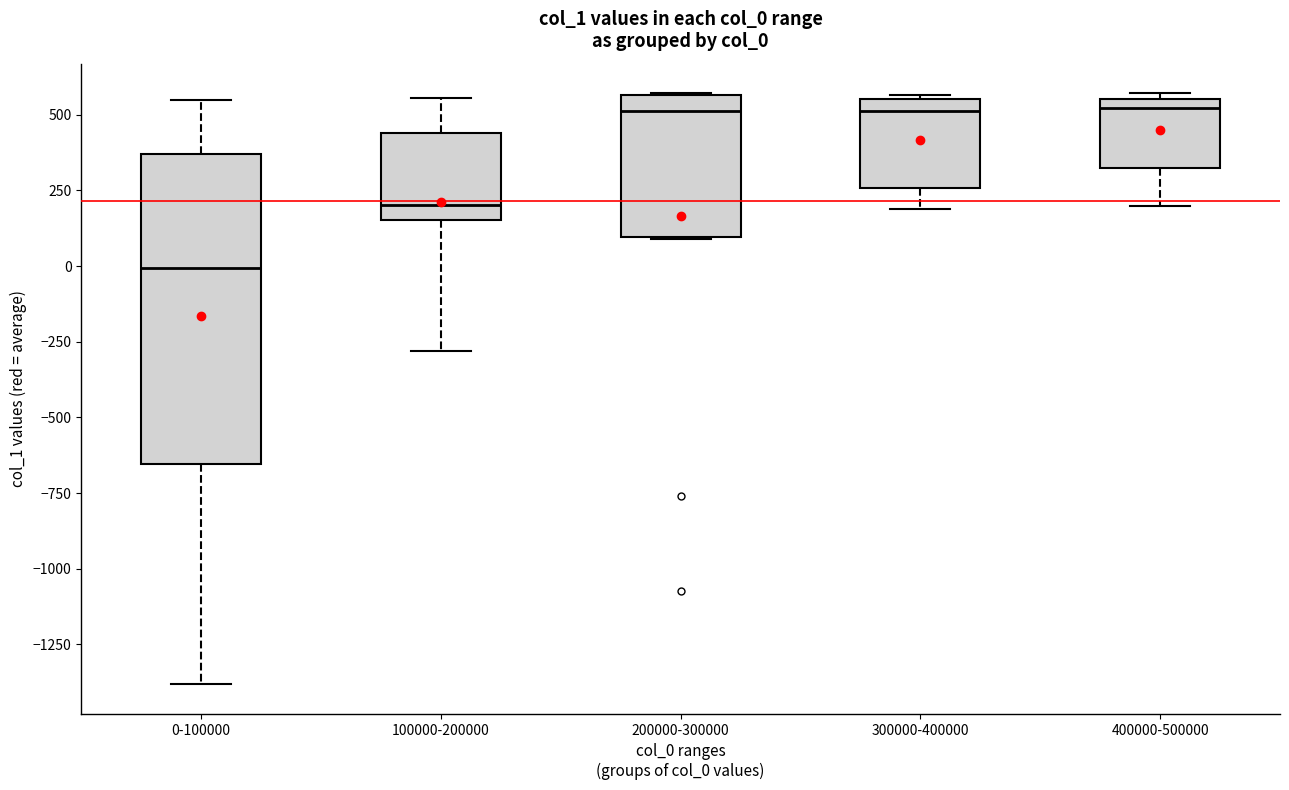

Reading left to right, read every box against the y-axis: the position of its median line, the range the box covers, and the ends of its whiskers. The values are not printed on the chart, so give them approximately, as read against the axis.

0-100000: median 0, box -650 to 350, whiskers -1400 to 550
100000-200000: median 200, box 150 to 450, whiskers -300 to 550
200000-300000: median 500, box 100 to 550, whiskers 100 to 550
300000-400000: median 500, box 250 to 550, whiskers 200 to 550
400000-500000: median 500, box 300 to 550, whiskers 200 to 550 (just above the box's upper edge)